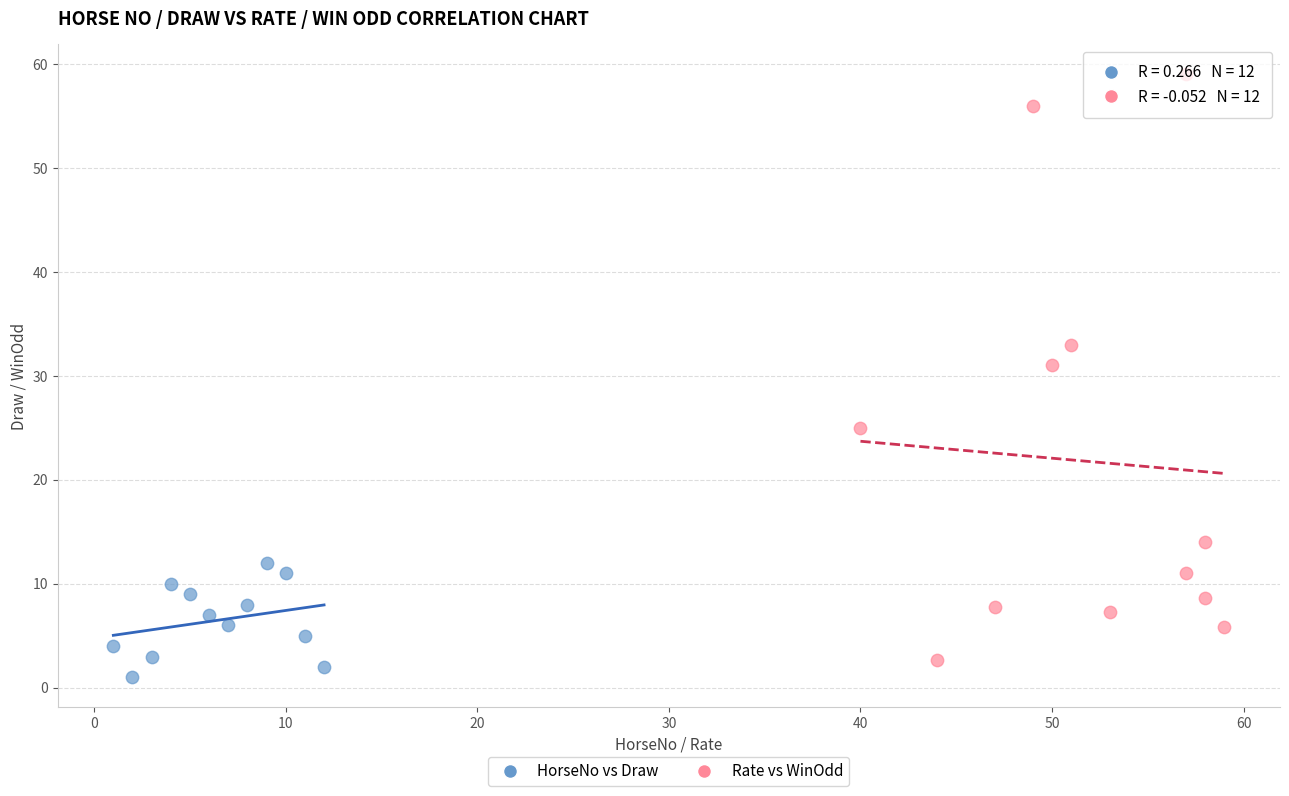

Which series reaches the maximum Y coordinate?

Rate vs WinOdd